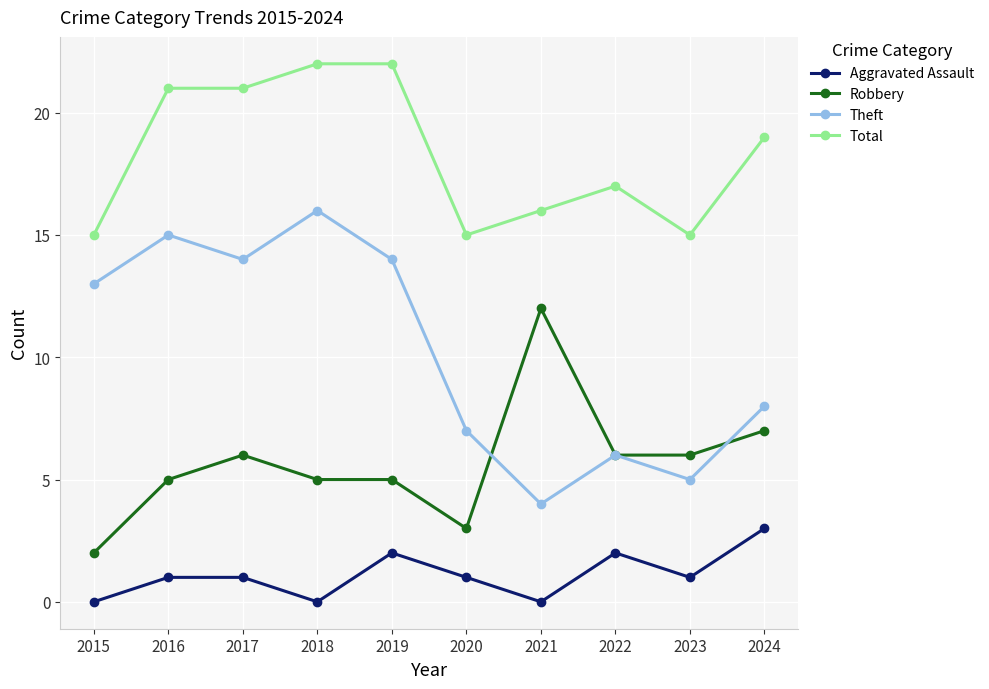

Reading right to left, list all the values displayed in this chart.

Aggravated Assault: 3	1	2	0	1	2	0	1	1	0
Robbery: 7	6	6	12	3	5	5	6	5	2
Theft: 8	5	6	4	7	14	16	14	15	13
Total: 19	15	17	16	15	22	22	21	21	15